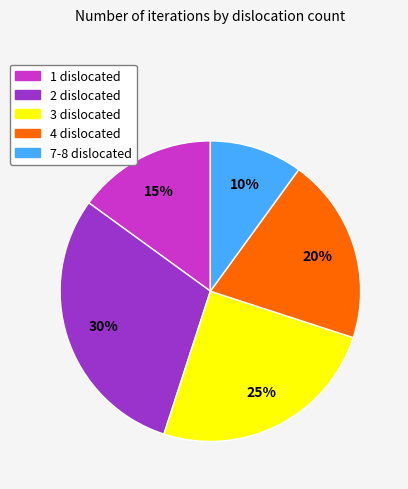

Does any single category account for the majority?

No